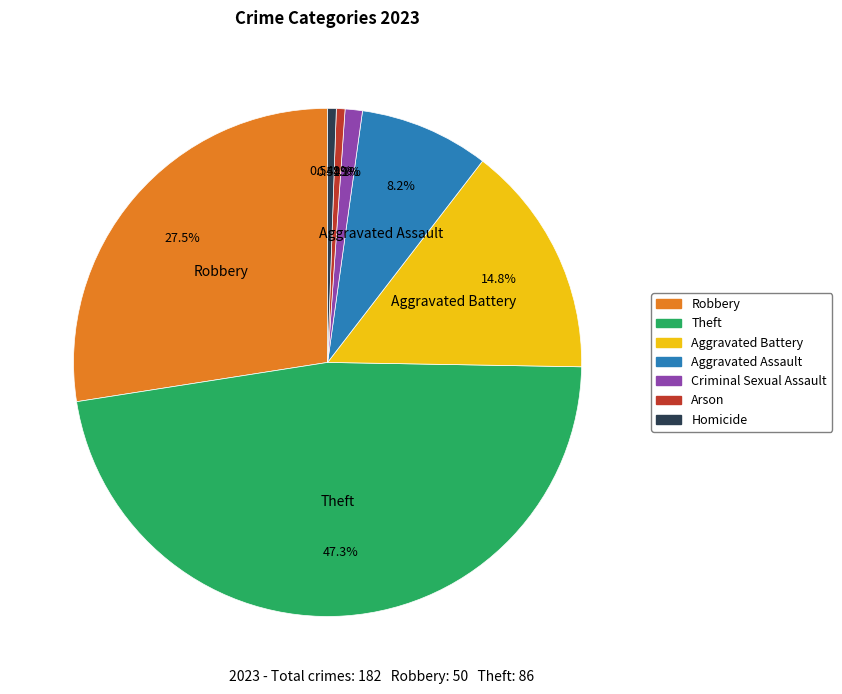

Is it true that Criminal Sexual Assault is 11% of the pie?

False